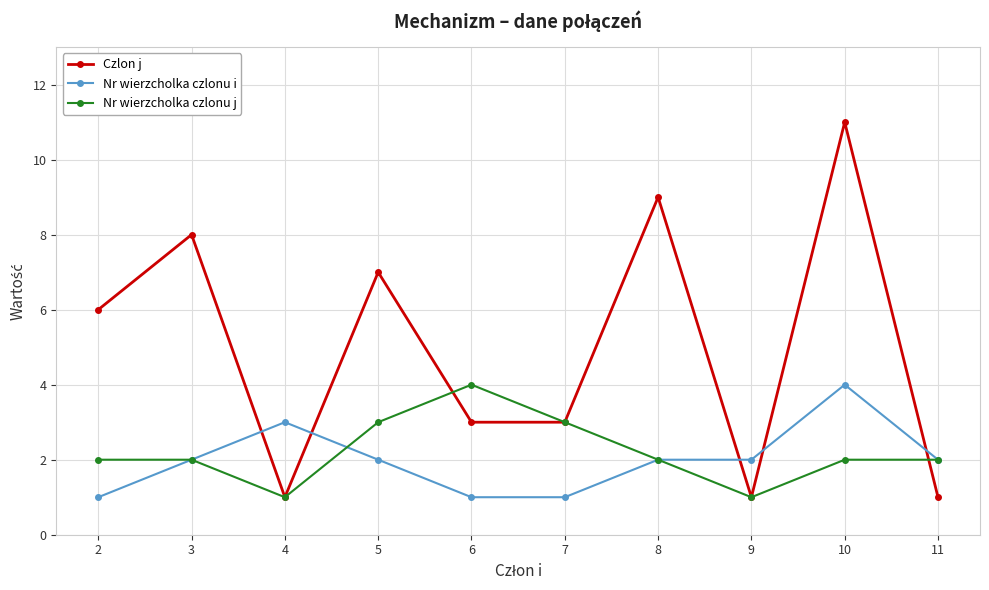

What is the sum of all Czlon j values?

50